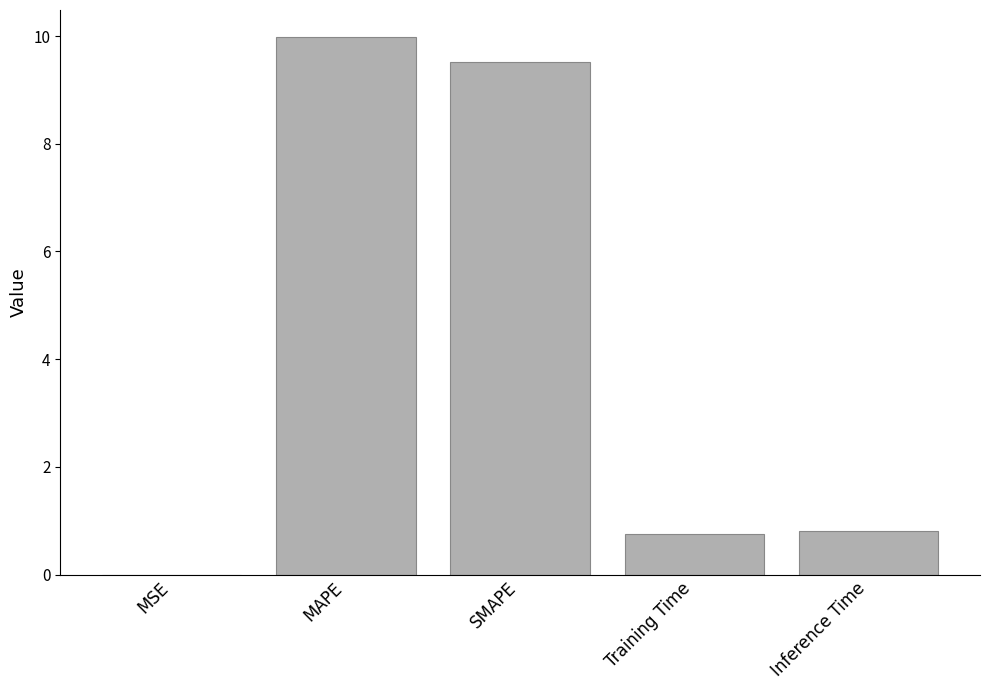

Which has a higher value, MAPE or MSE?

MAPE